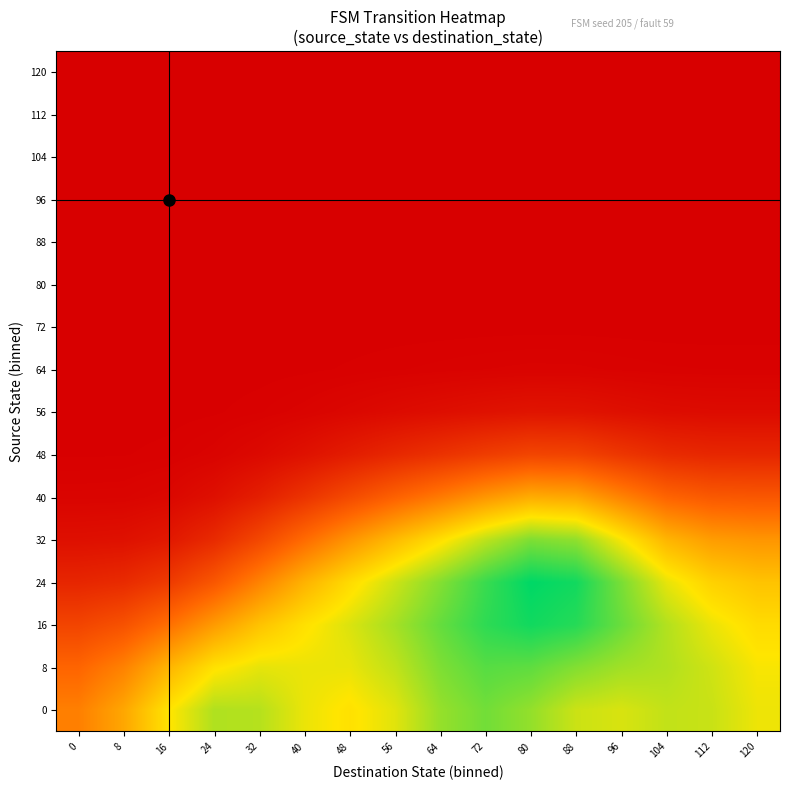

At how many categories does at least one series exceed 1?

11